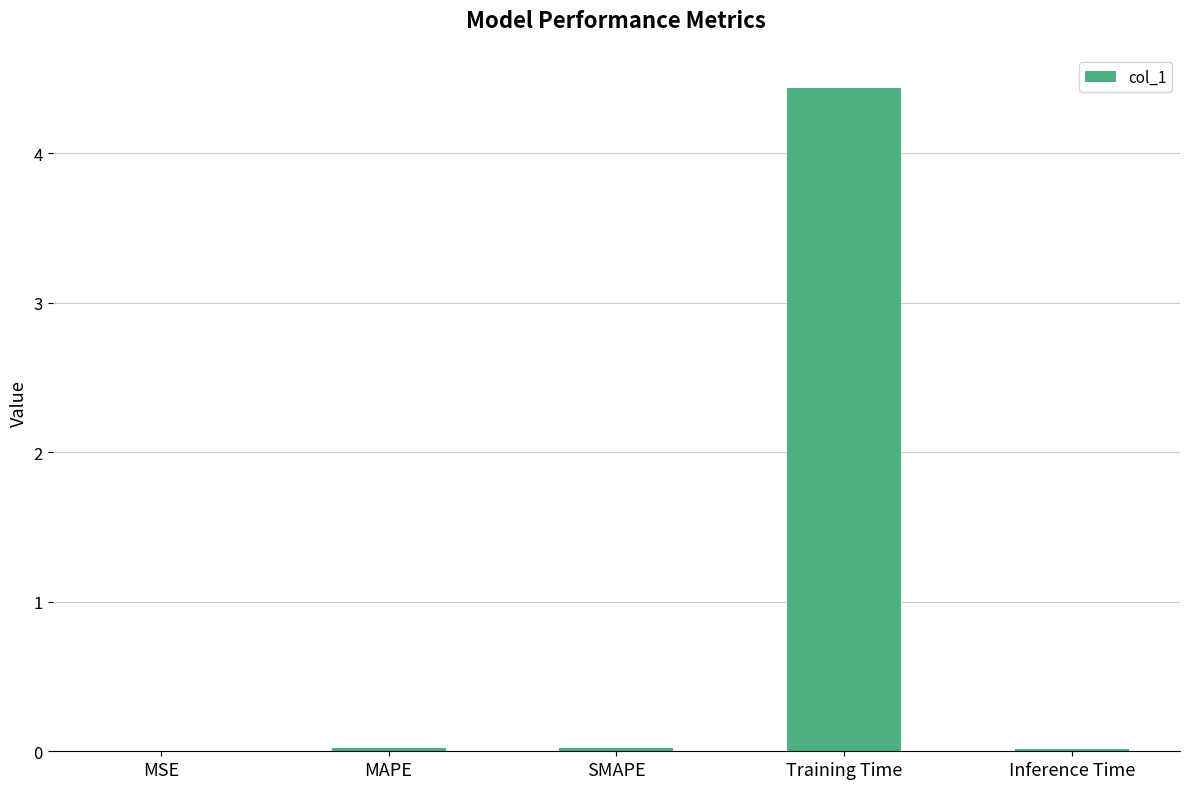

What is the sum of all values?

4.5